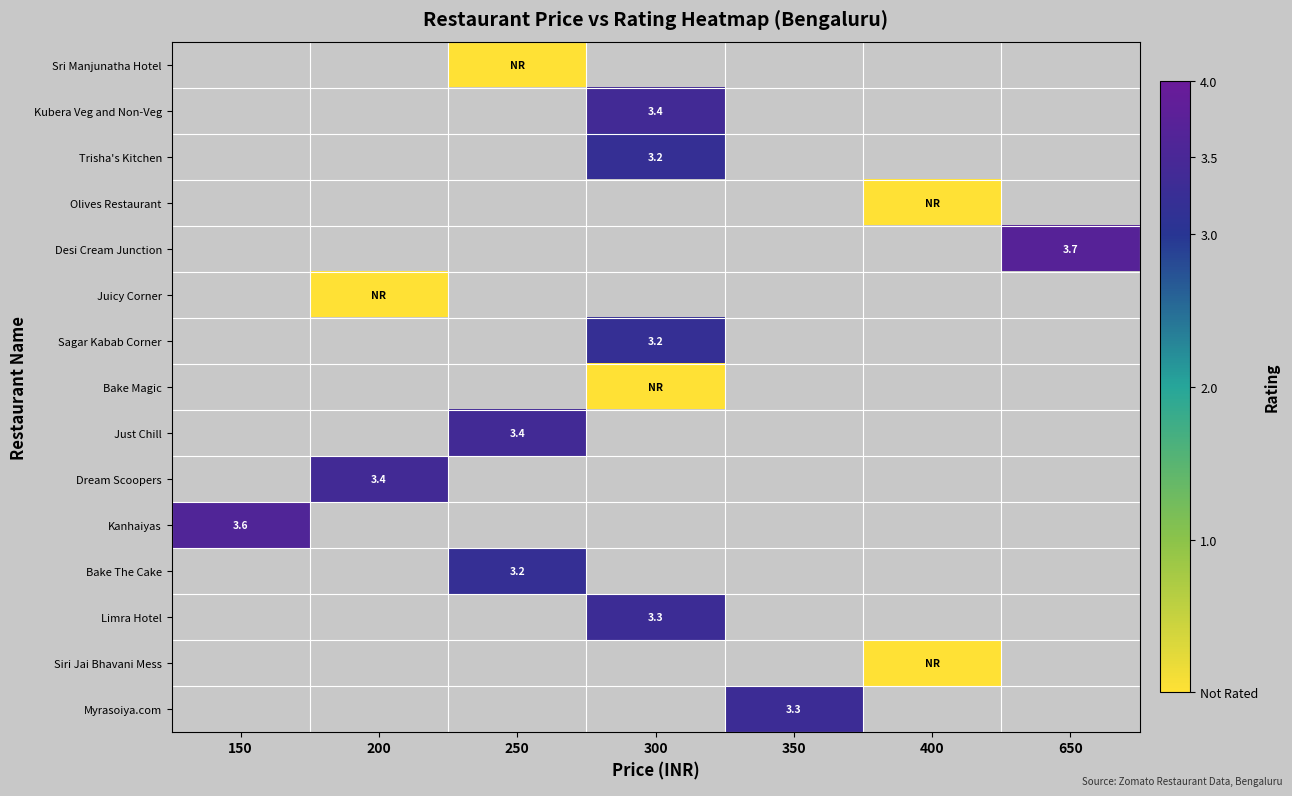

Which label corresponds to the largest value in the chart?

650